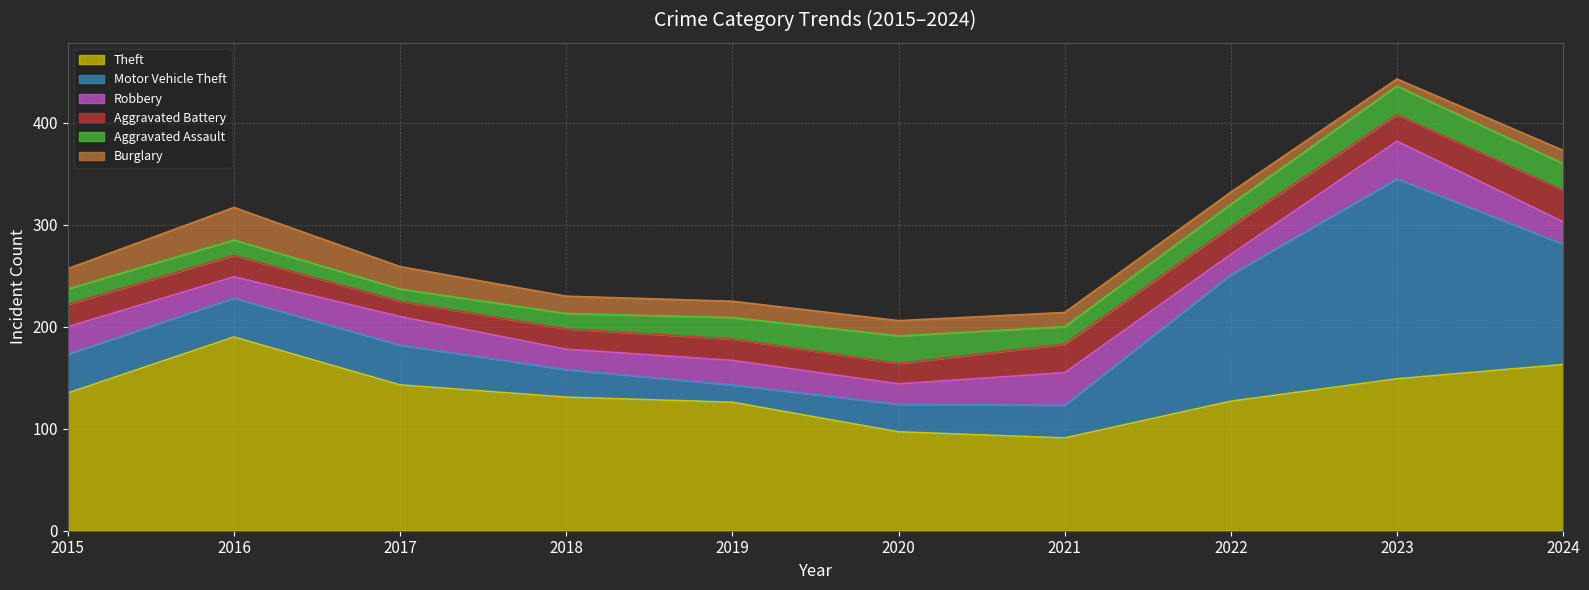

Between 2016 and 2022, which series saw the biggest shift?

Motor Vehicle Theft